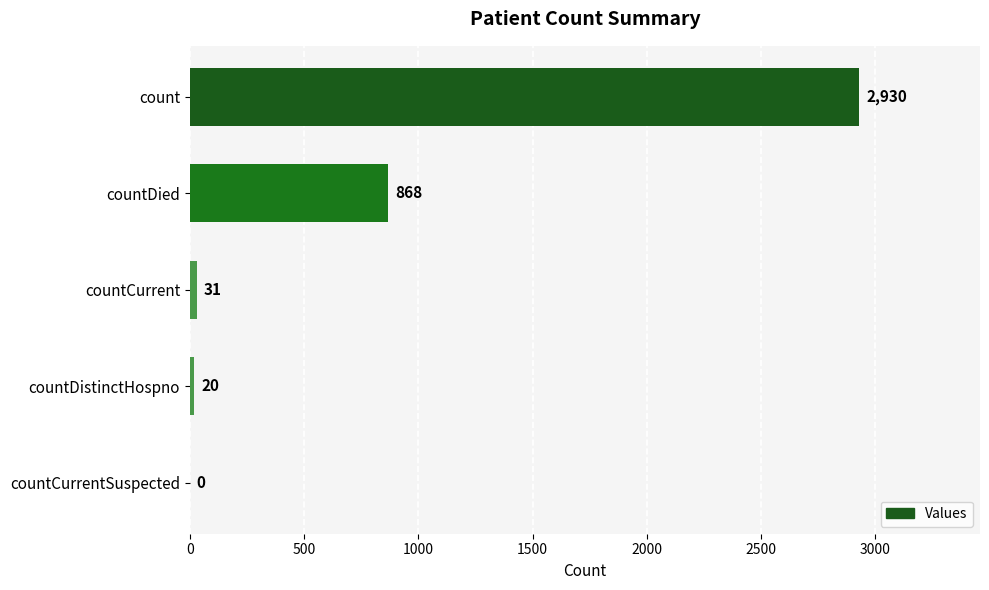

The chart shows a value of 20 at countDistinctHospno. True or false?

True